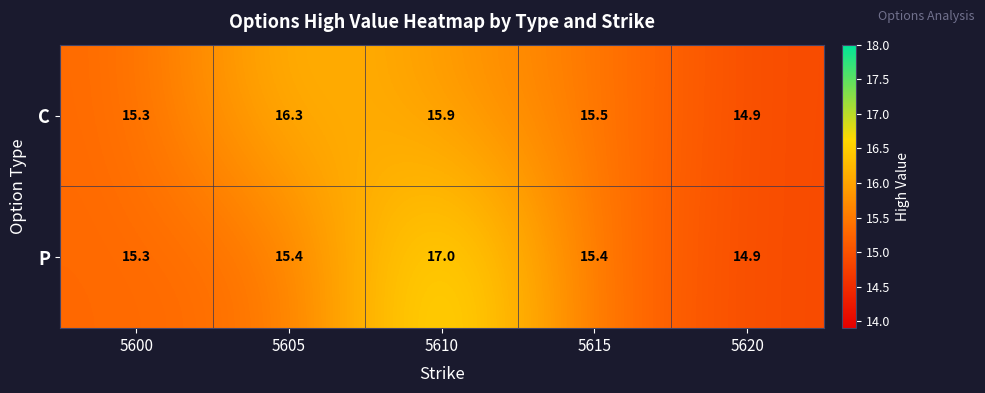

Rank the series at 5610 from highest to lowest value.

P, C